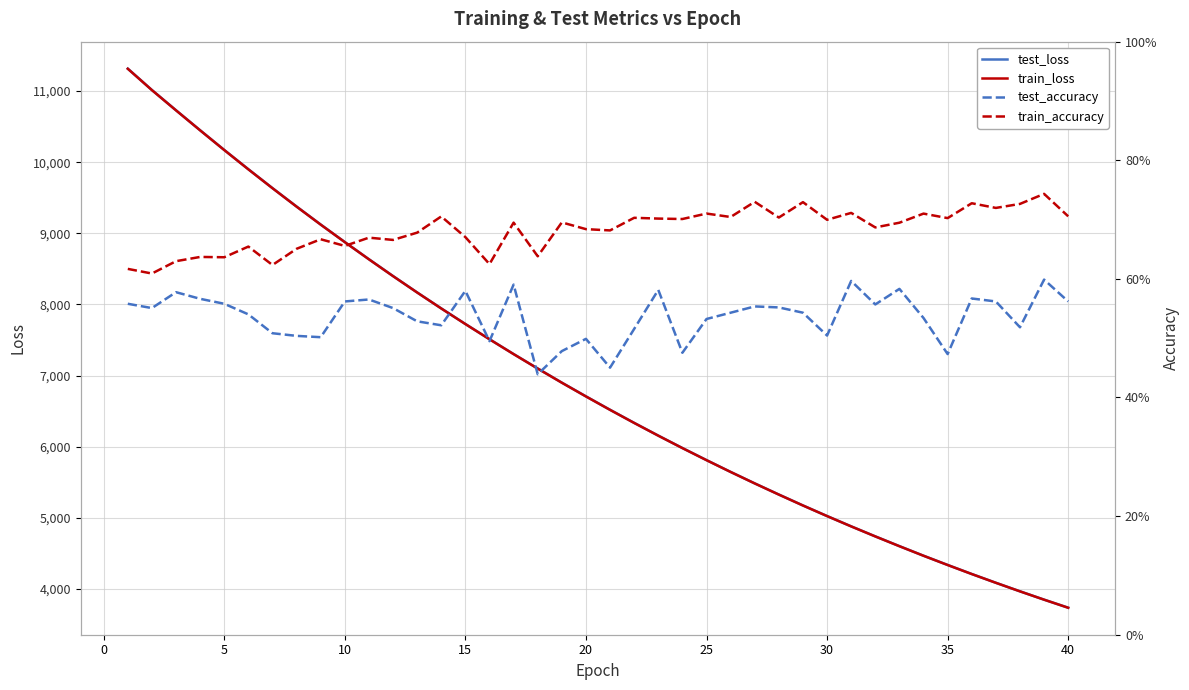

Which series has the largest total across all categories?

test_loss